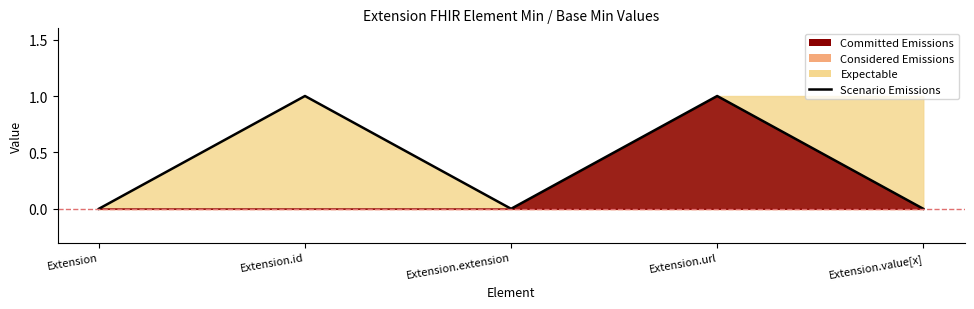

Rank the categories by value from highest to lowest.

Extension.id, Extension.url, Extension, Extension.extension, Extension.value[x]